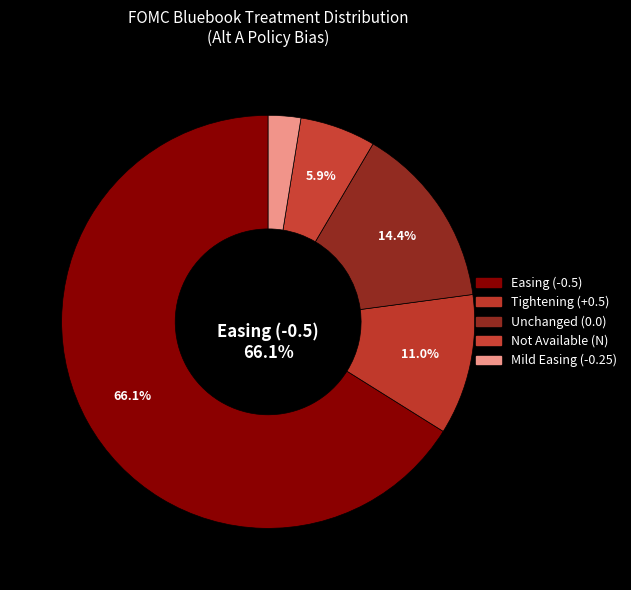

What is the smallest slice in the pie chart?

Mild Easing (-0.25)